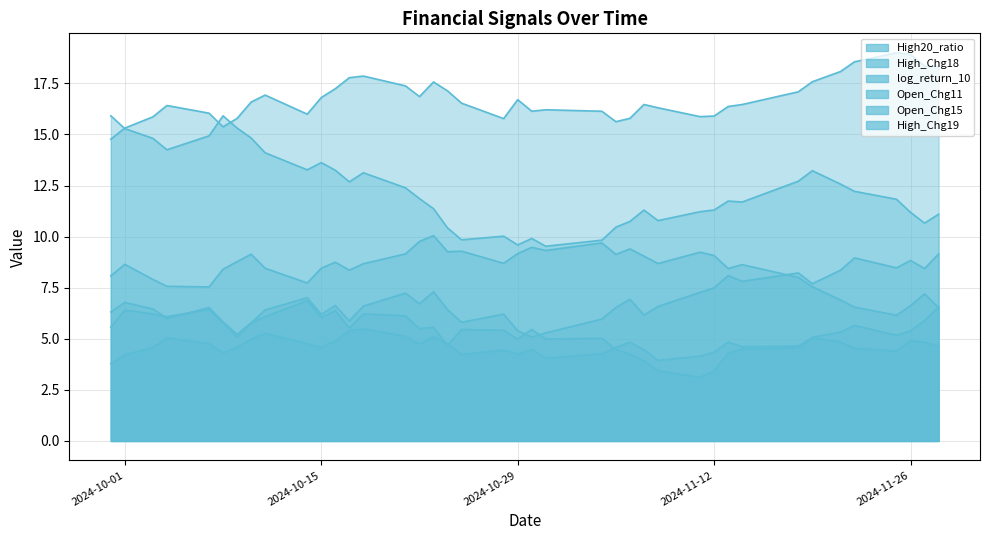

Is the value of log_return_10 at 9 greater than the value of High_Chg18 at 2024-10-15?

Yes